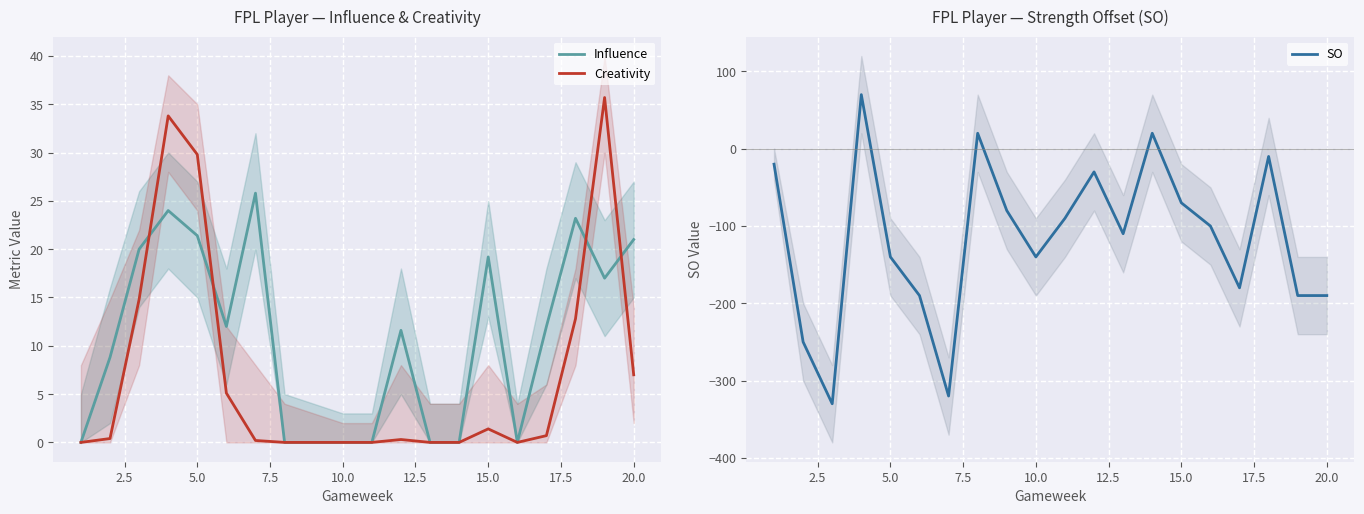

How many series are shown in this chart?

3